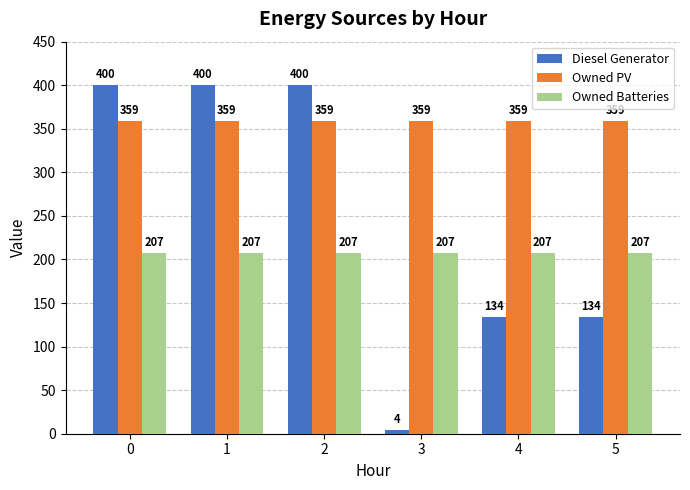

List the series in order of their peak value, highest first.

Diesel Generator, Owned PV, Owned Batteries